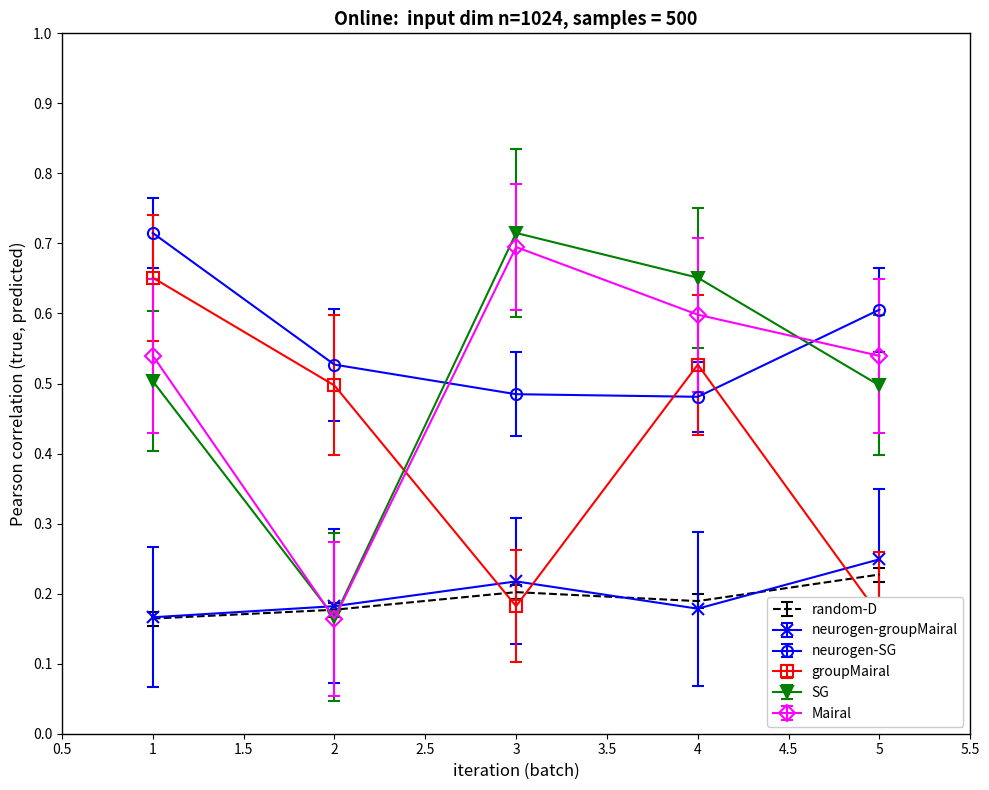

What is the smallest value displayed?

0.2